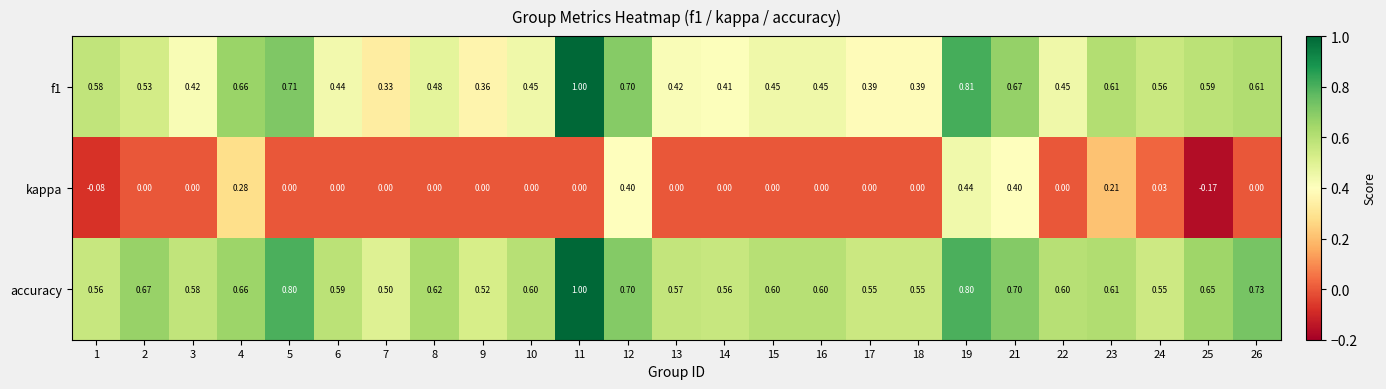

Between 4 and 13, which series saw the biggest shift?

kappa